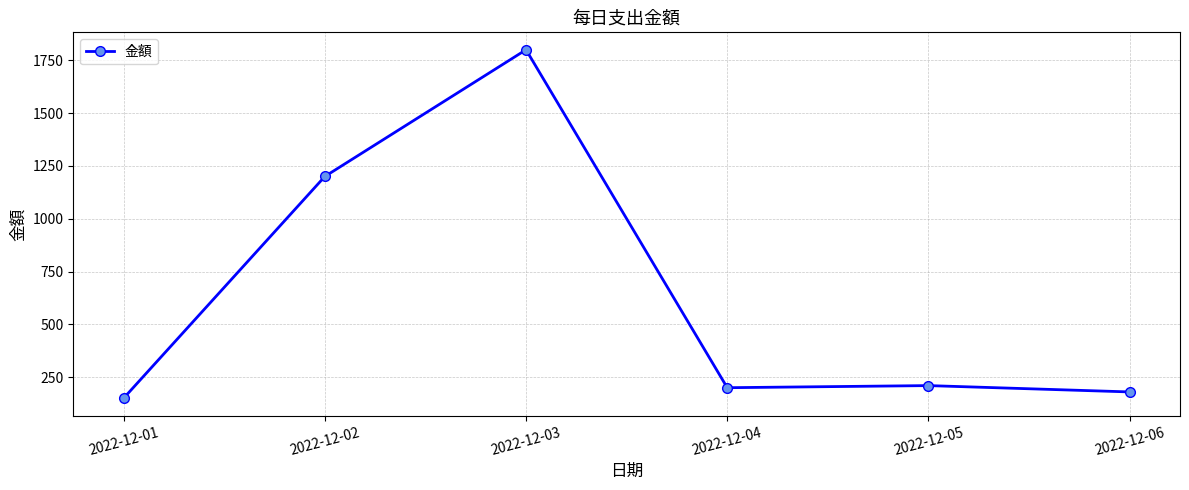

Reading left to right, transcribe all the data shown in this chart.

2022-12-01=150	2022-12-02=1200	2022-12-03=1800	2022-12-04=200	2022-12-05=210	2022-12-06=180